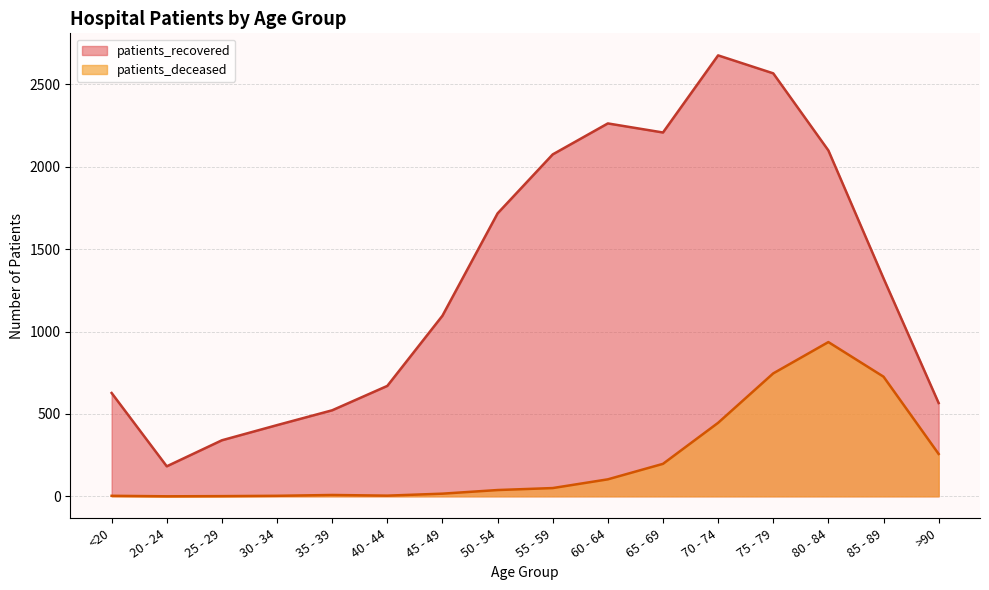

True or false: patients_recovered and patients_deceased intersect in this chart.

False